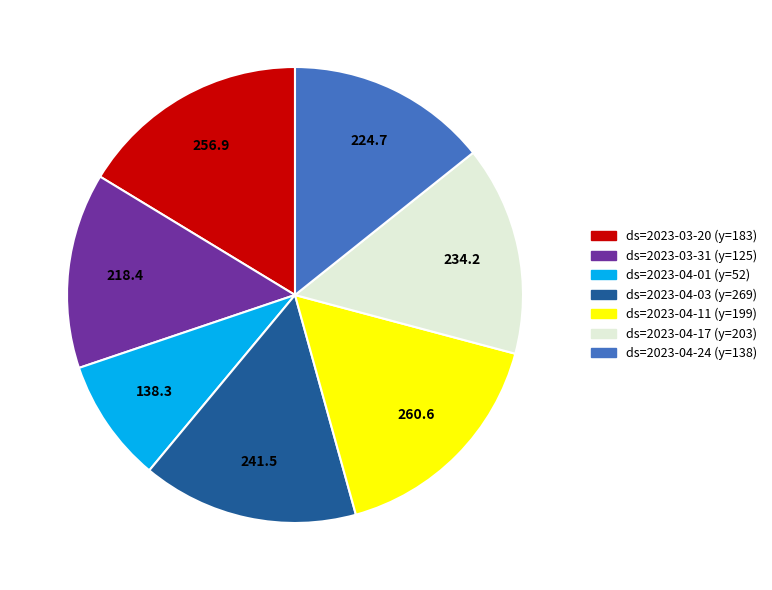

Which category has the smallest portion of the pie?

ds=2023-04-01 (y=52)